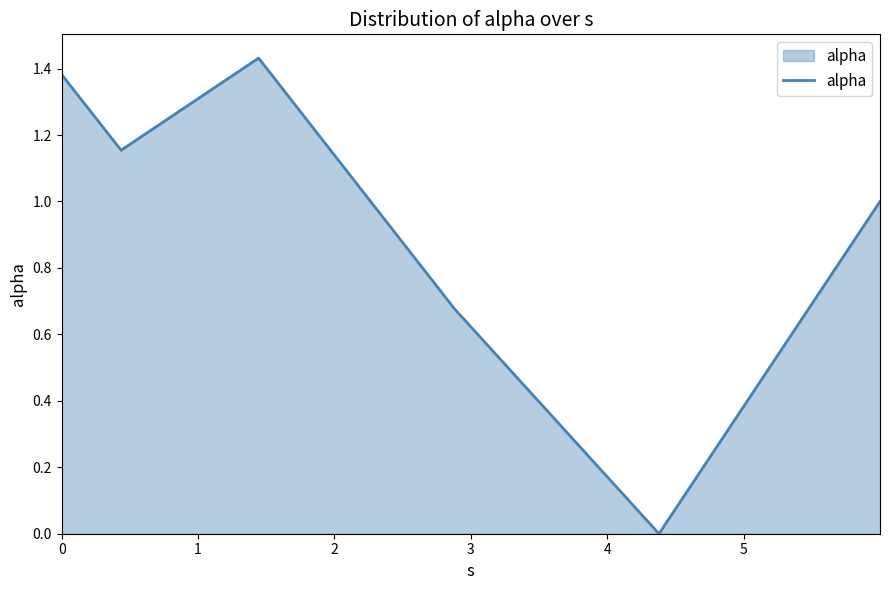

Does the chart have visible grid lines?

No